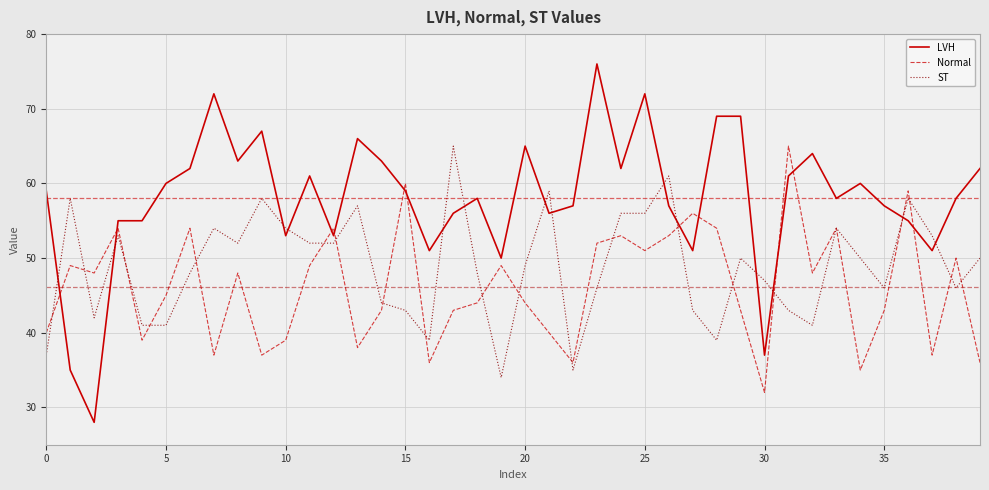

List the series in order of their overall mean, highest first.

LVH, ST, Normal